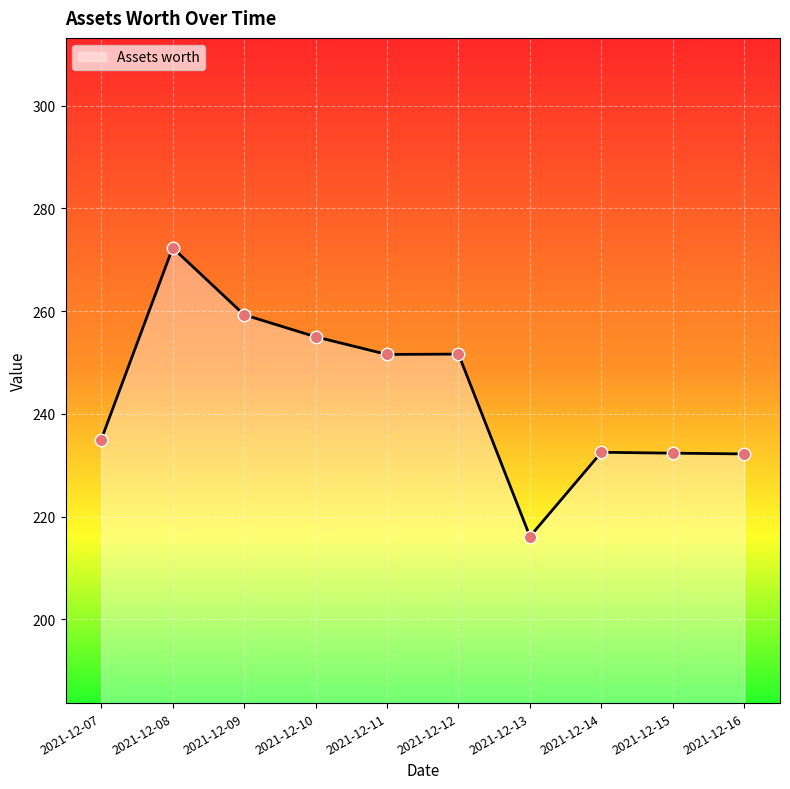

Which has a higher value, 2021-12-08 or 2021-12-07?

2021-12-08